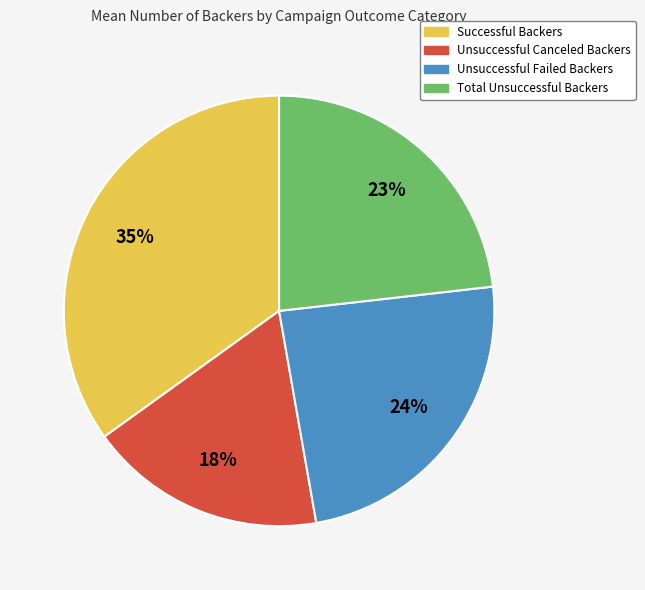

Is there a majority slice in this chart?

No